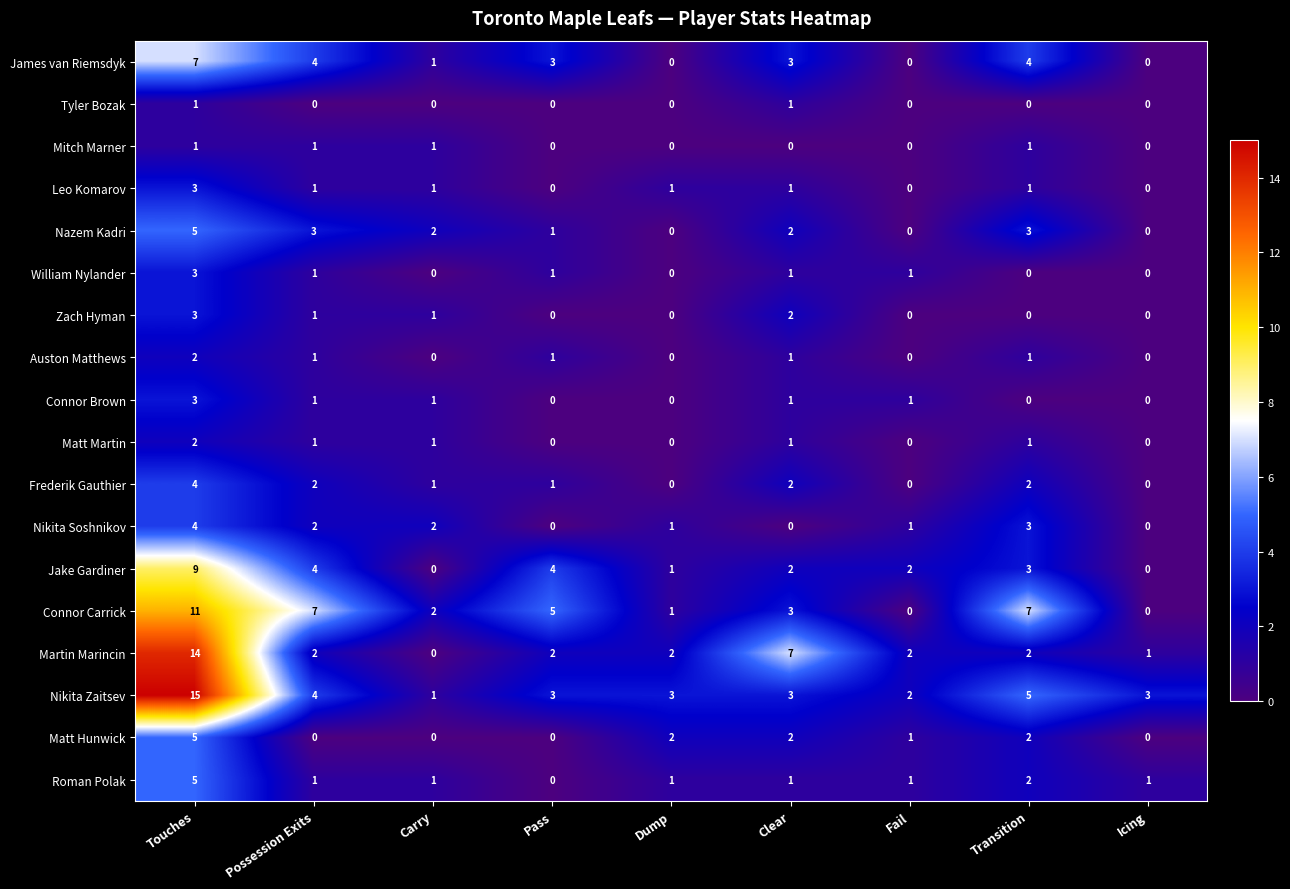

The value of Nikita Zaitsev at Transition is 2. True or false?

False